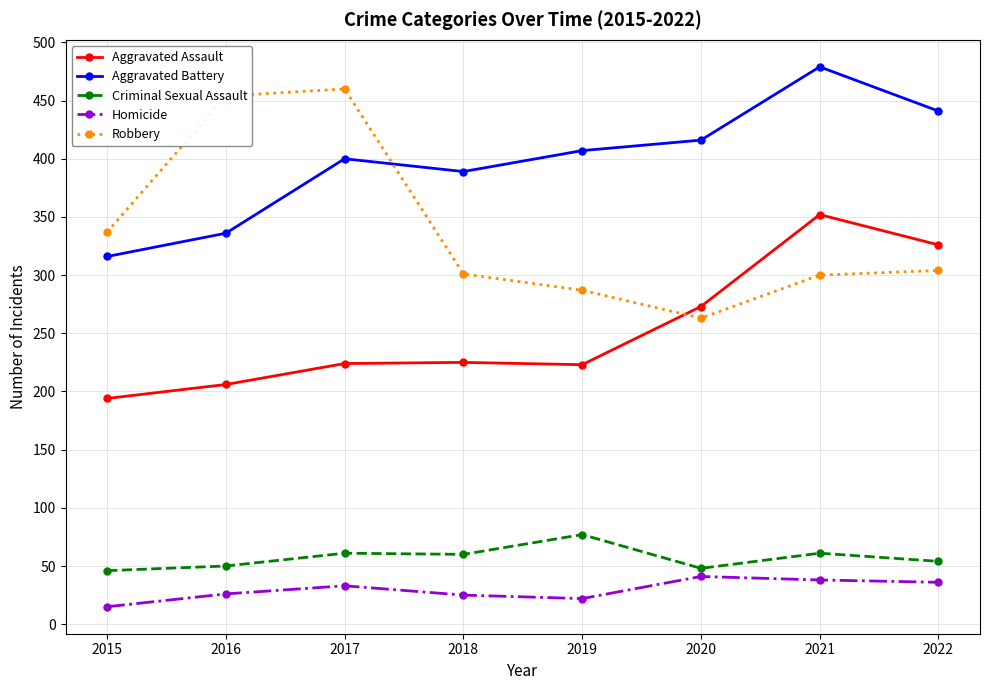

Where is the first local maximum for Homicide?

2017